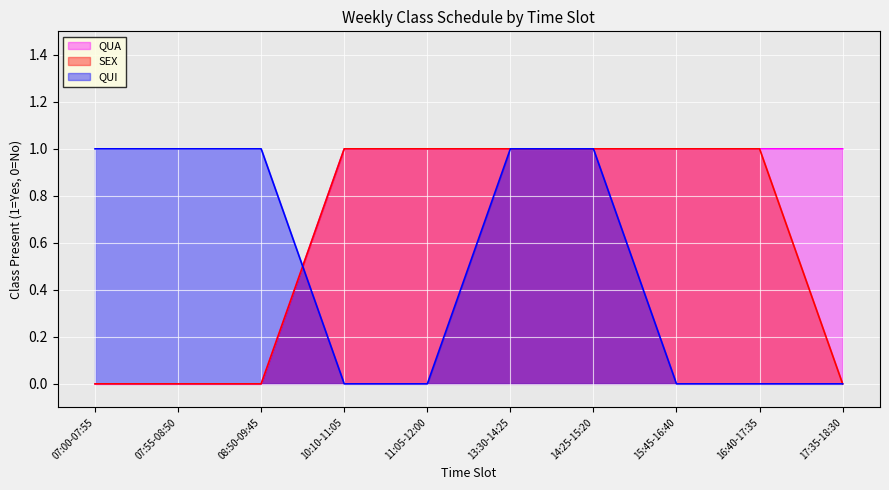

What is the difference between the SEX values at 16:40-17:35 and 17:35-18:30?

1